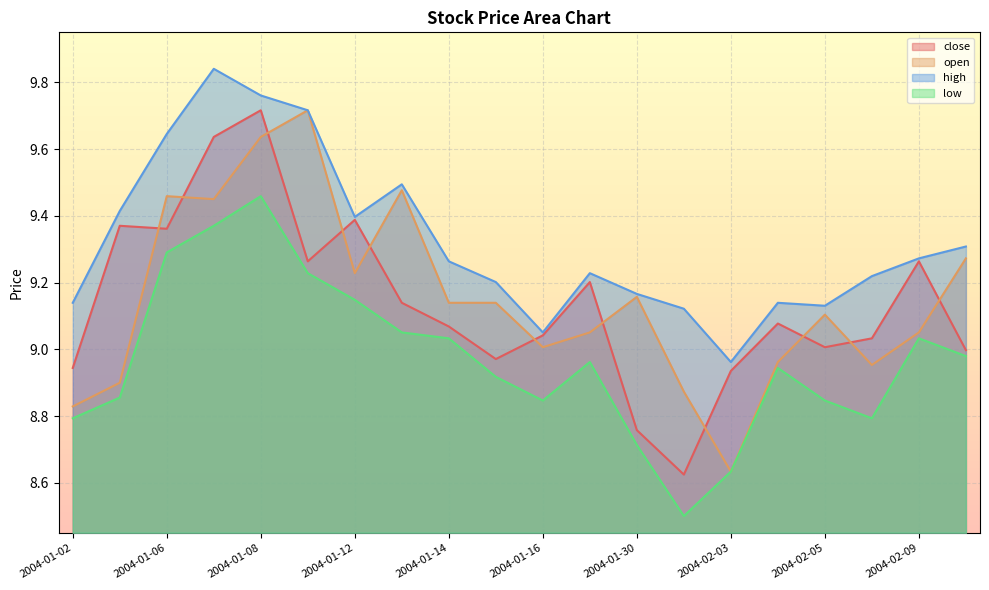

How many categories are shown in the chart?

20